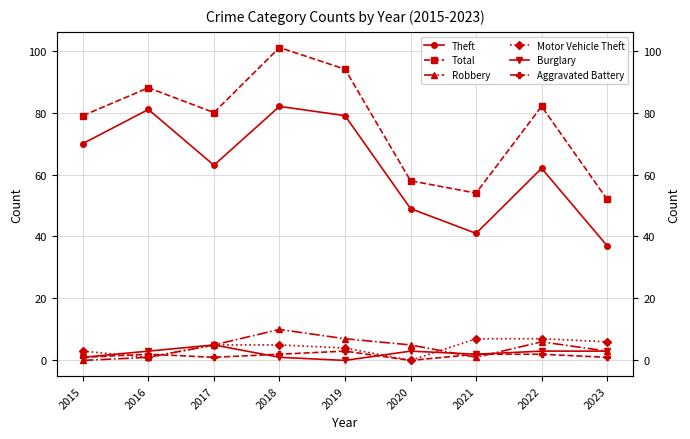

True or false: Motor Vehicle Theft and Aggravated Battery cross at least once.

True